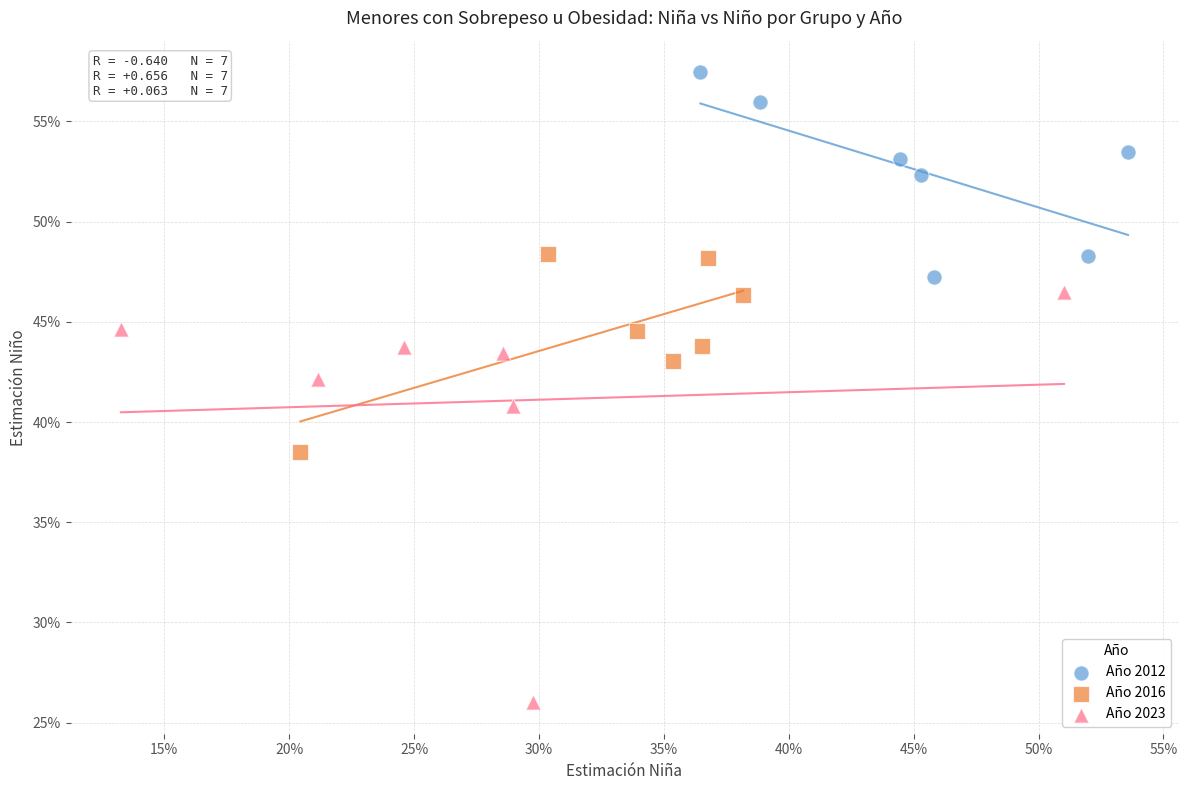

What are all the series names shown in the legend?

Año 2012, Año 2016, Año 2023